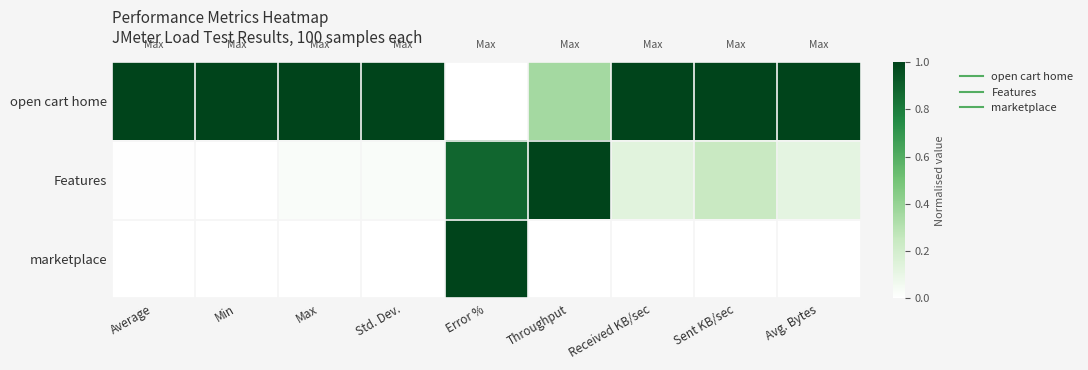

Which series has the widest spread of values?

open cart home